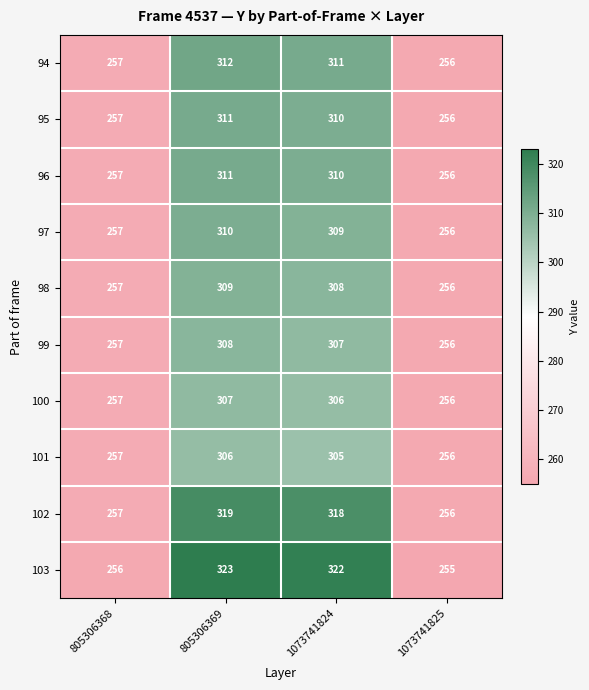

Which series has the widest spread of values?

103